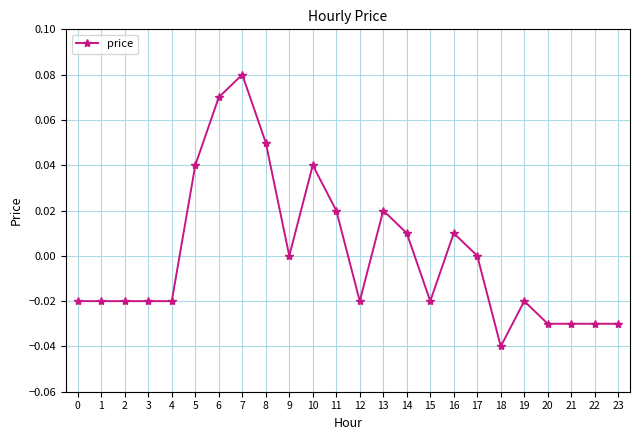

At which category does the chart reach its peak across all series?

7